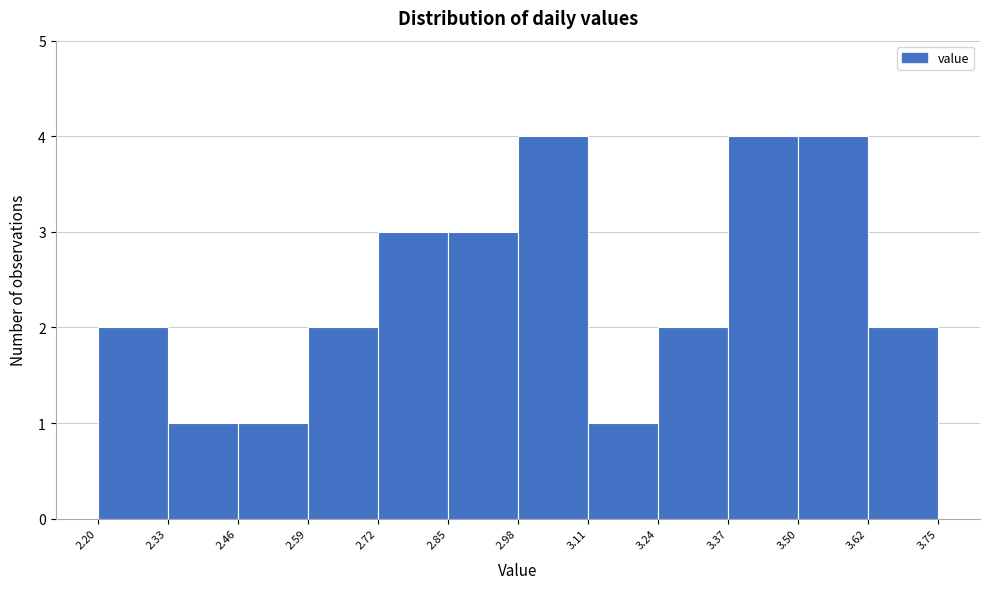

Reading left to right, transcribe this chart: for each bar, give the range it covers on the x-axis and its height. The values are not printed on the chart, so give them approximately, as read against the axis.

2.20 to 2.33: 2
2.33 to 2.46: 1
2.46 to 2.59: 1
2.59 to 2.72: 2
2.72 to 2.85: 3
2.85 to 2.98: 3
2.98 to 3.11: 4
3.11 to 3.24: 1
3.24 to 3.37: 2
3.37 to 3.50: 4
3.50 to 3.62: 4
3.62 to 3.75: 2